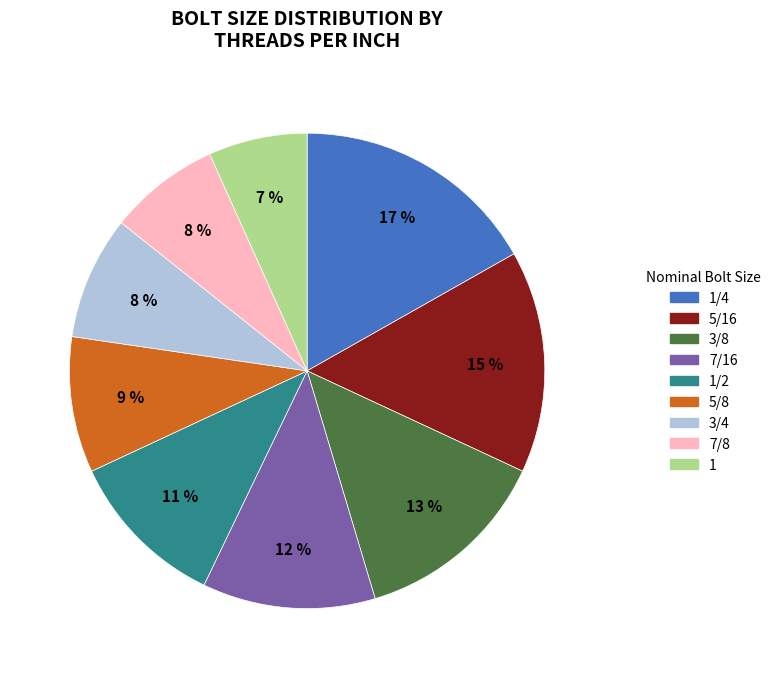

To the nearest percent, what is the difference between the largest and smallest slice percentages?

10%